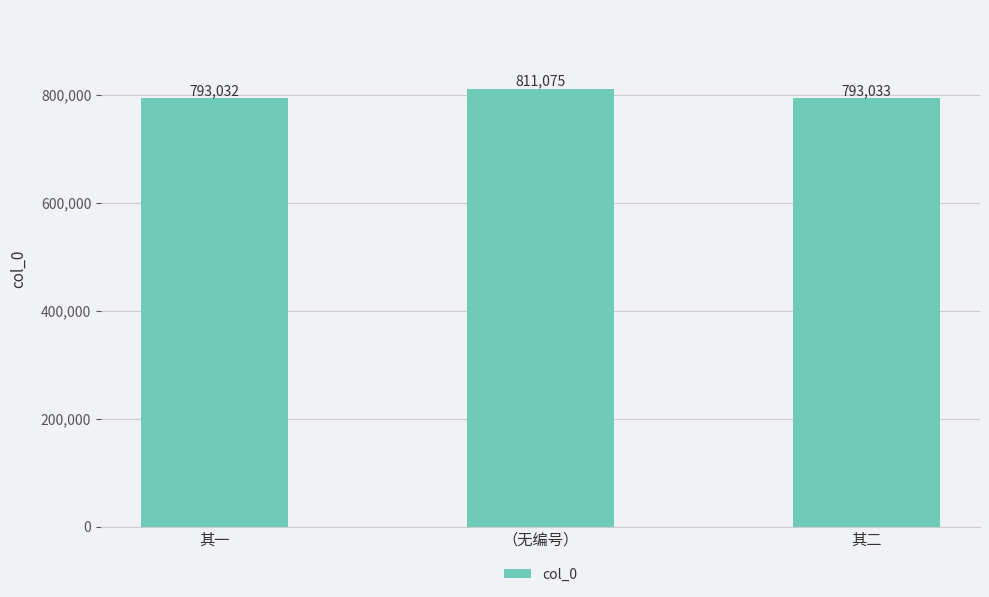

How many values are below 793033?

1